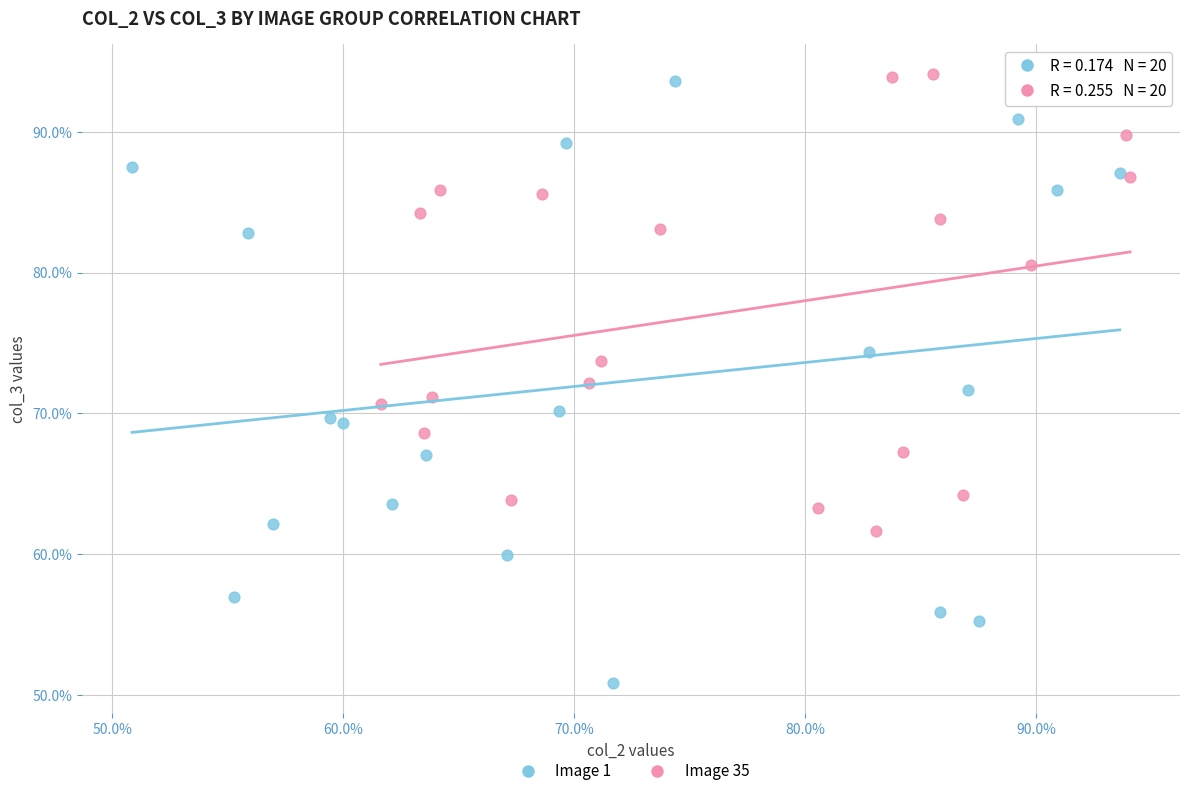

What are all the series names shown in the legend?

Image 1, Image 35